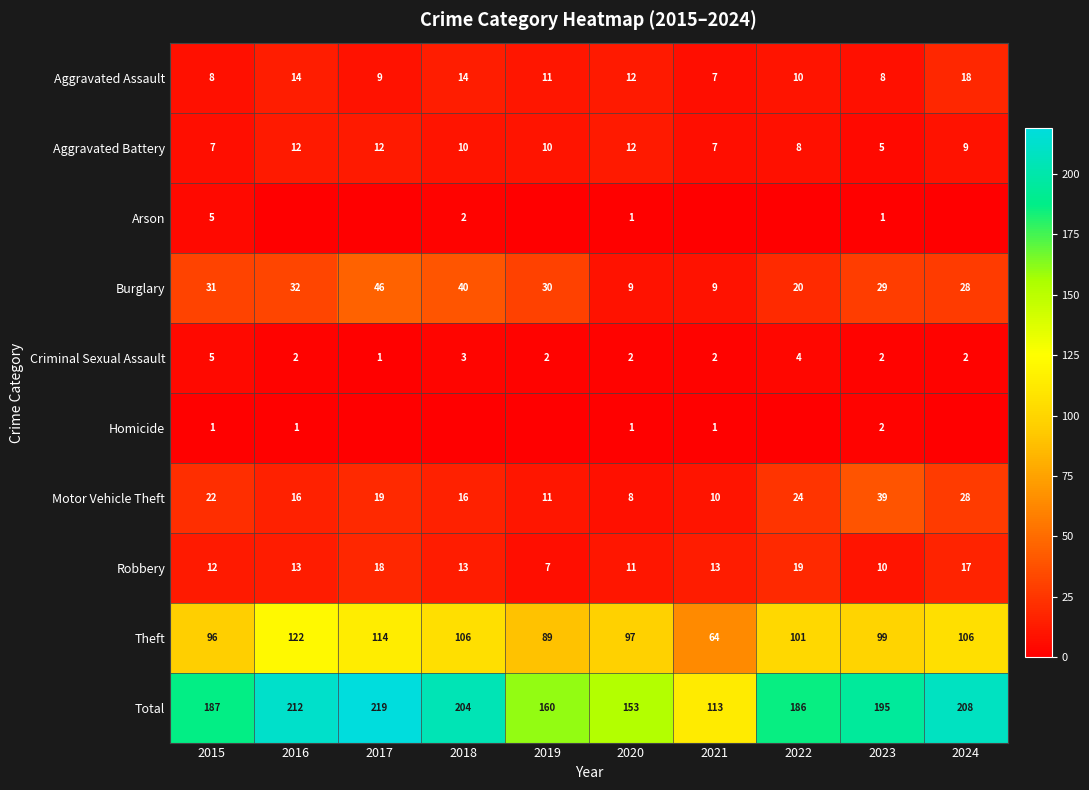

Is the value of Motor Vehicle Theft at 2024 greater than the value of Total at 2023?

No